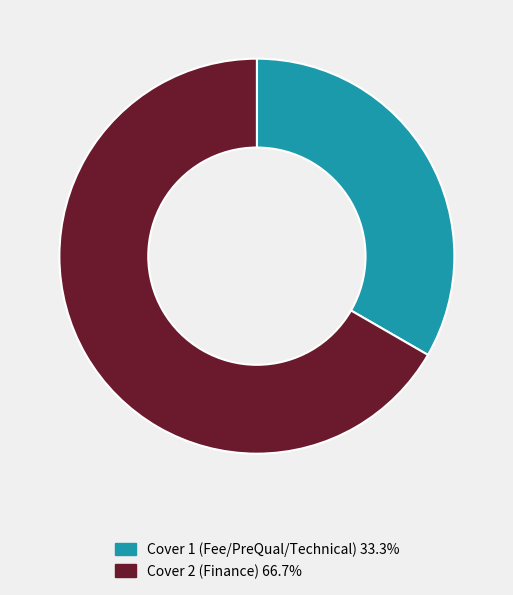

What is the smallest slice in the pie chart?

Cover 1 (Fee/PreQual/Technical)